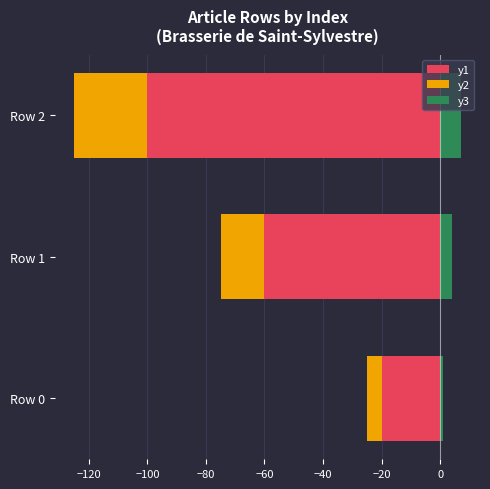

What is the average value of the y1 series?

-60